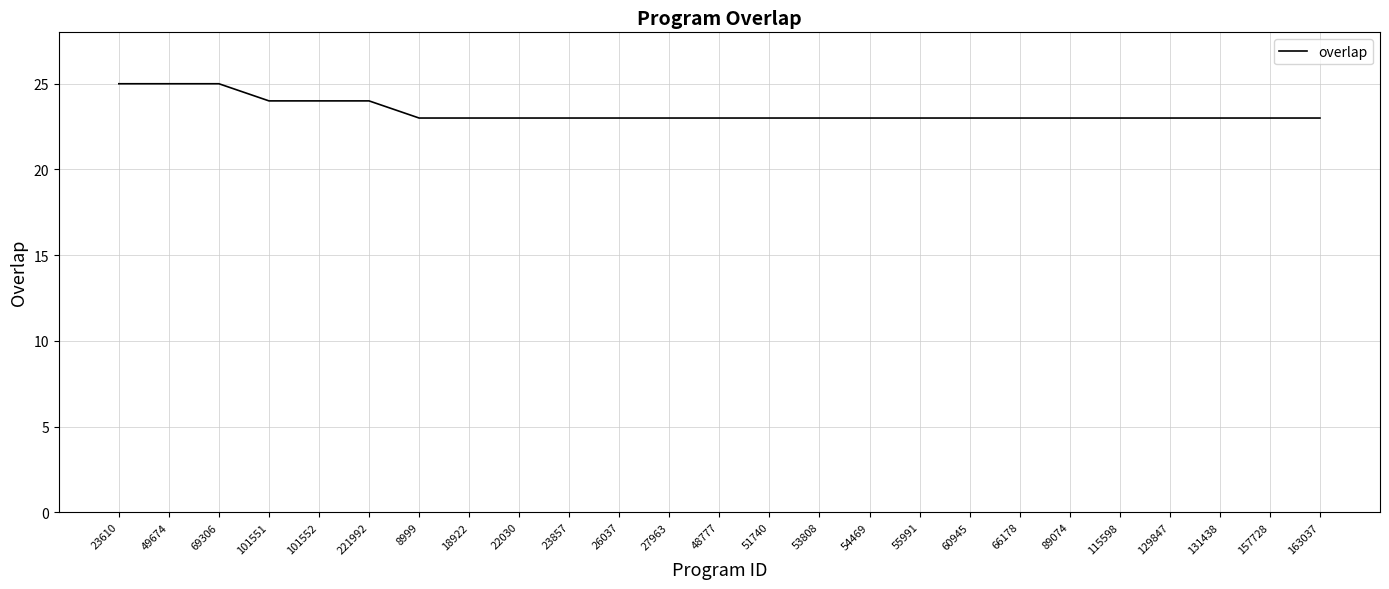

True or false: the data shows 23 at 23857.

True